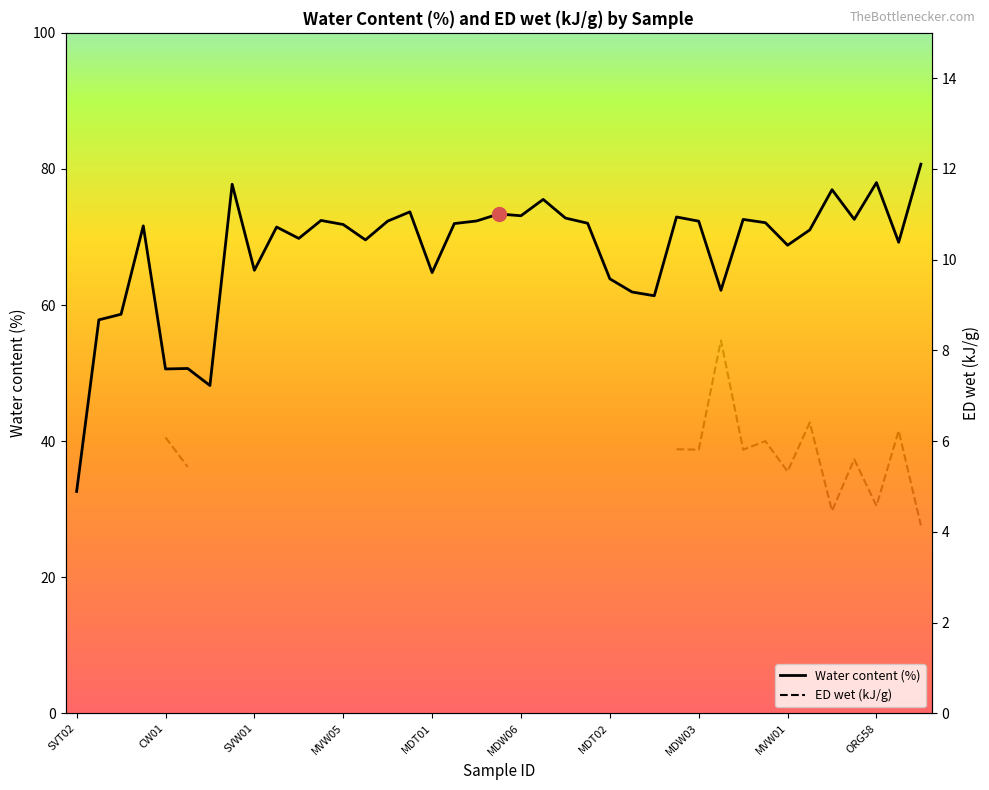

True or false: ED wet (kJ/g) has more than 2 interior local peaks.

True